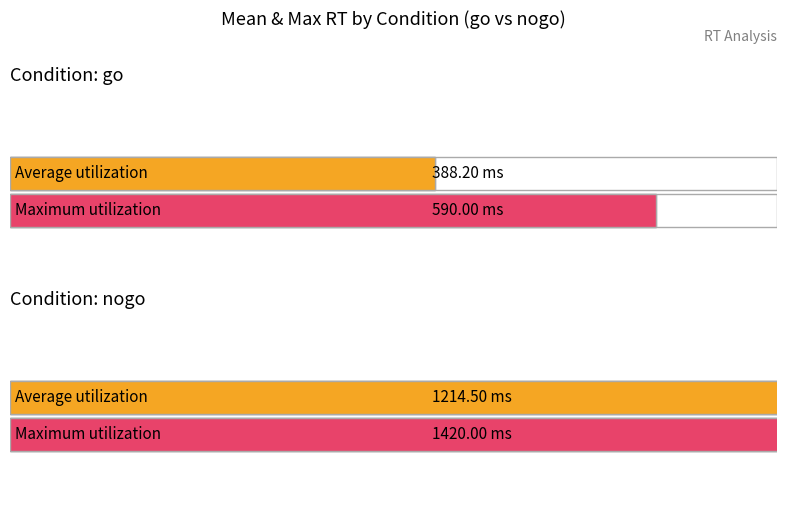

How many bars are there in total?

4